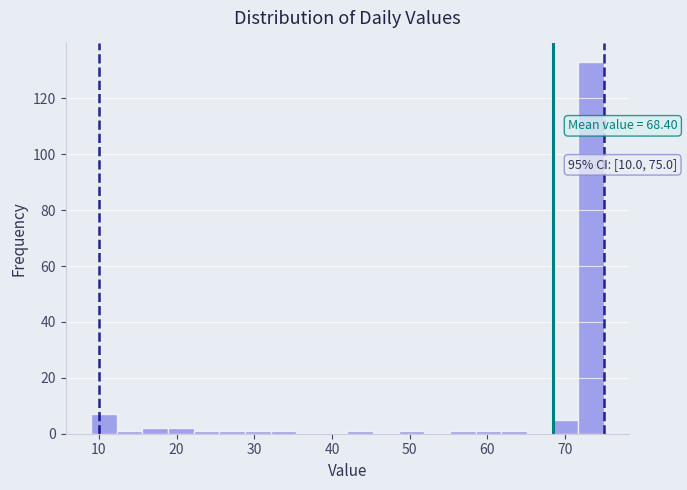

Around what value on the x-axis is the tallest bar? Give the approximate position of its centre, as read against the axis.

73